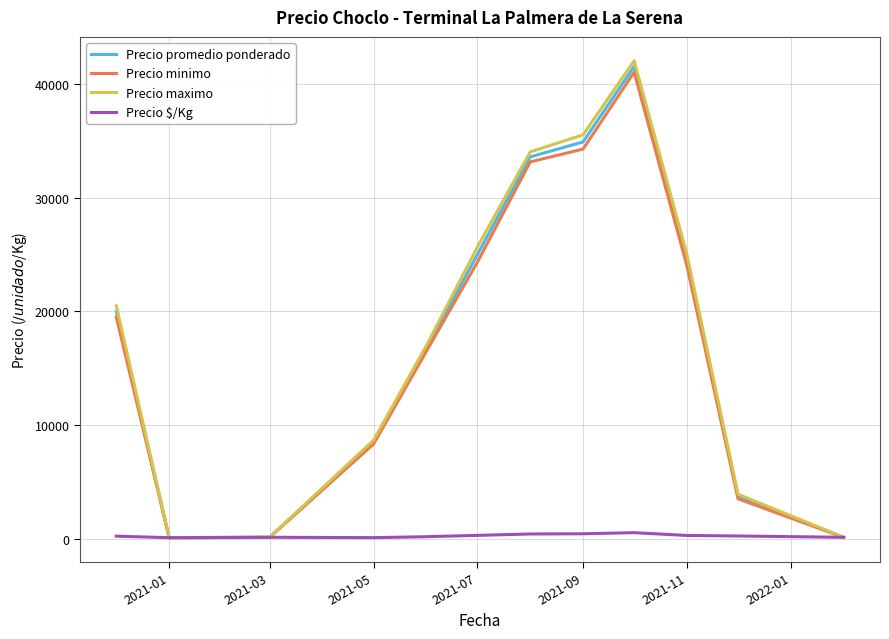

Does the chart display data point markers on the line(s)?

No